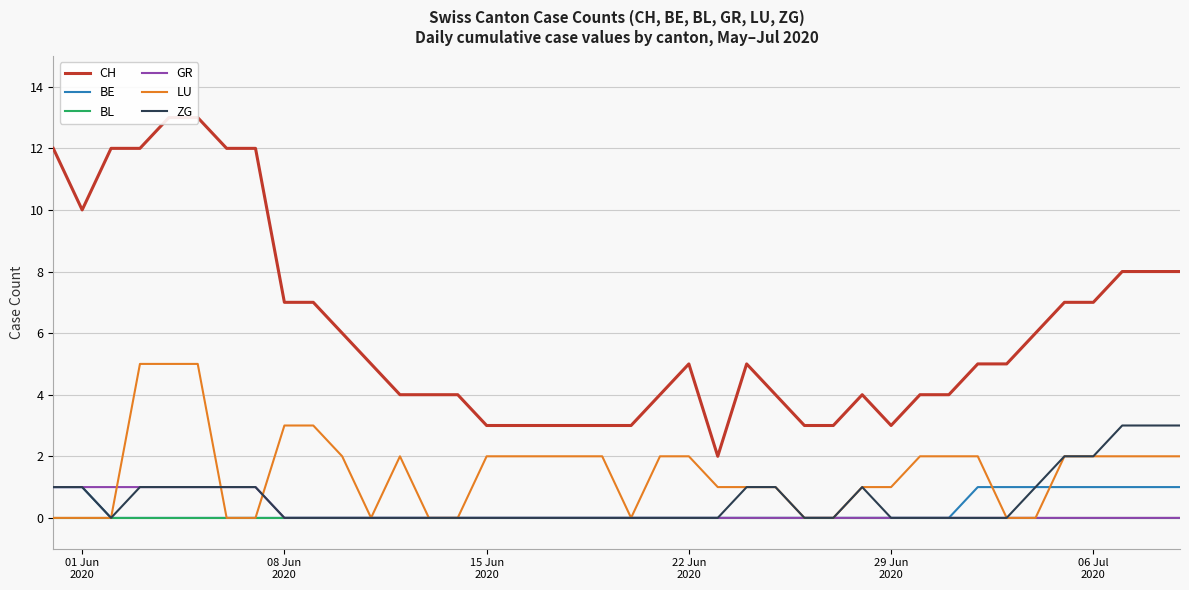

What is the difference between the second highest and second lowest values in the CH series?

10